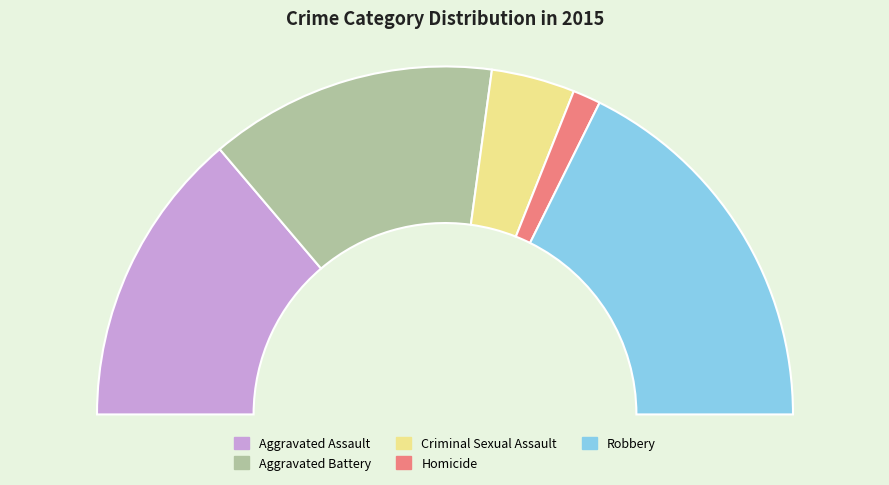

What portion of the pie excludes Homicide?

97.4%